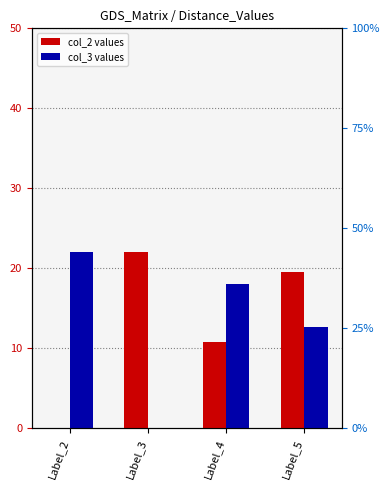

How many data points in col_3 are less than 18?

2